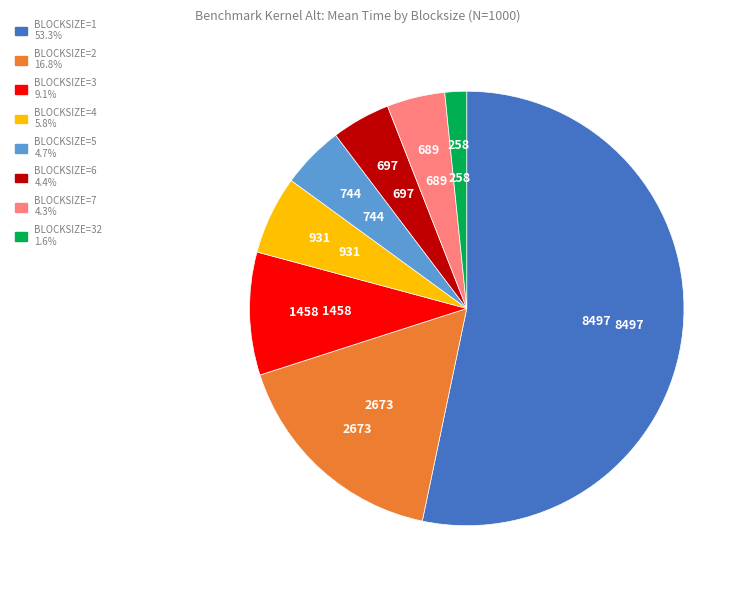

Is there any slice that represents more than half of the pie?

Yes